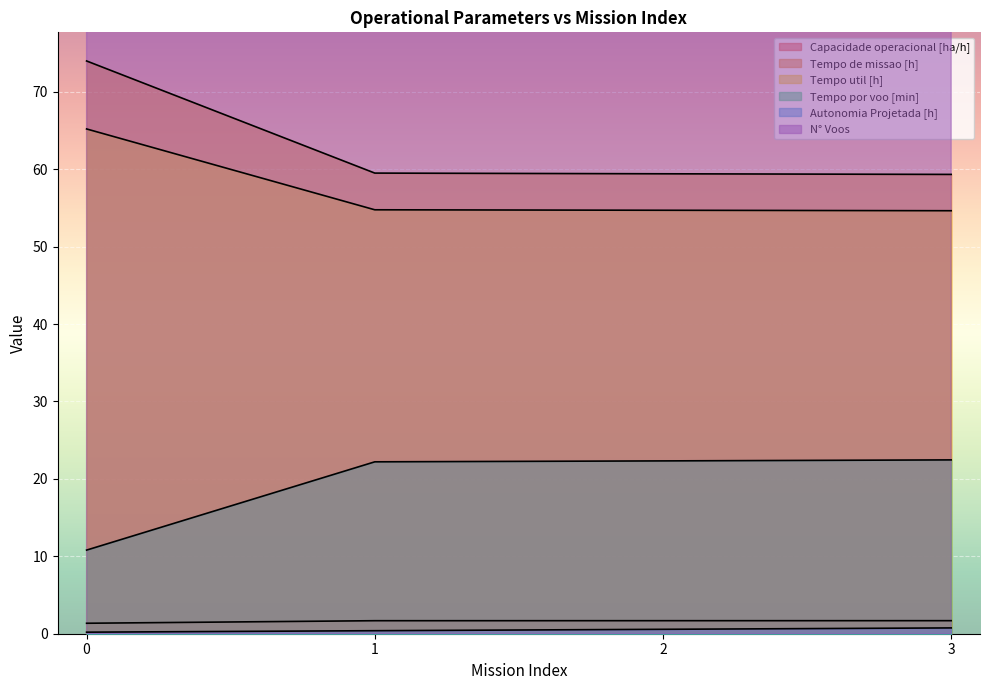

At 1, list the series in order from largest to smallest.

N° Voos, Tempo de missao [h], Tempo util [h], Tempo por voo [min], Capacidade operacional [ha/h], Autonomia Projetada [h]